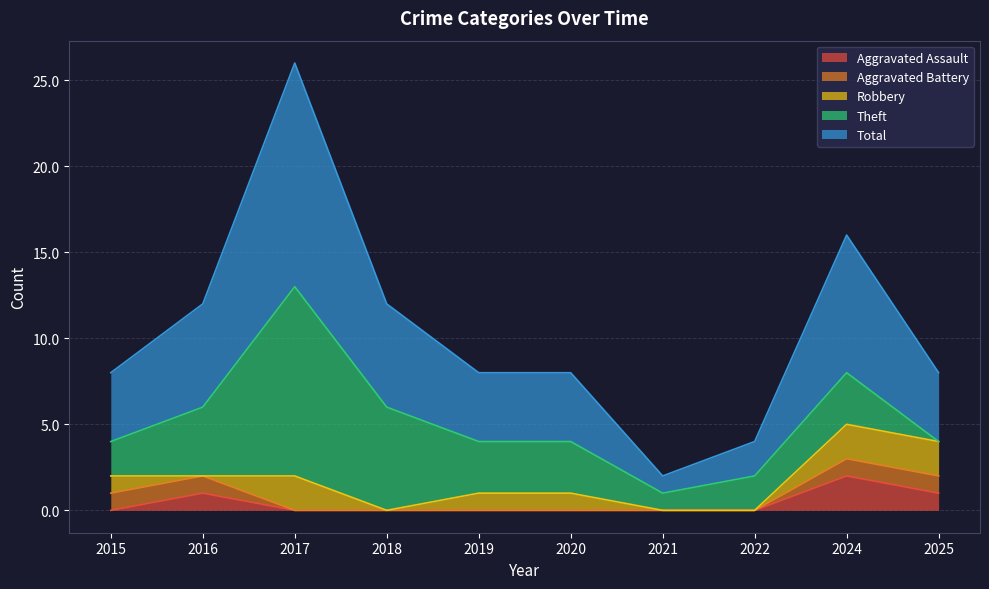

True or false: Total has more than 0 interior local peaks.

True